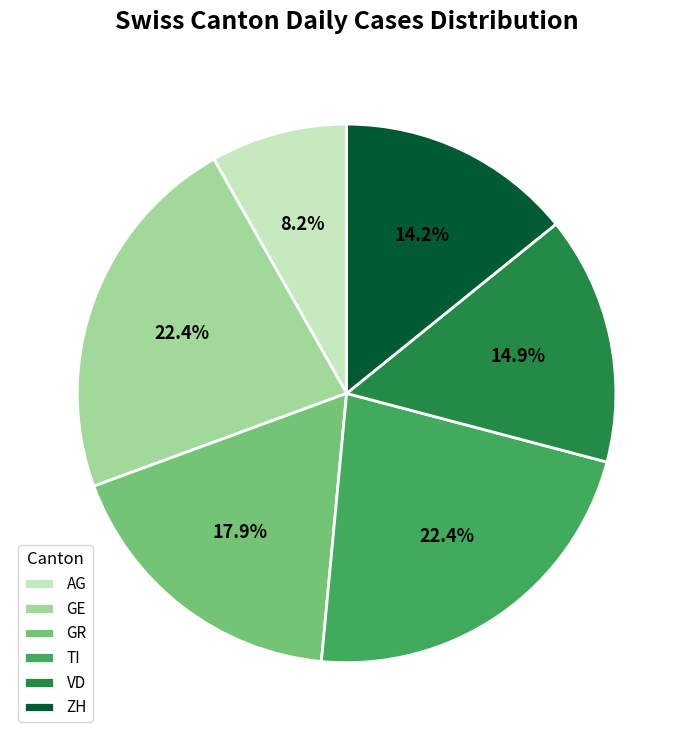

Is there a majority slice in this chart?

No